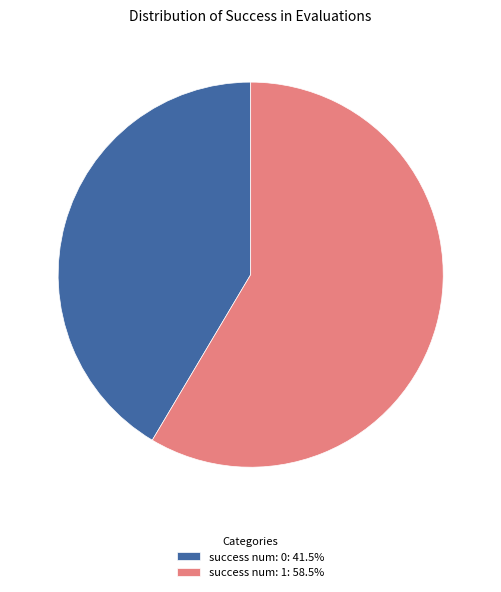

Does success num: 0: 41.5% represent more than half of the total?

No